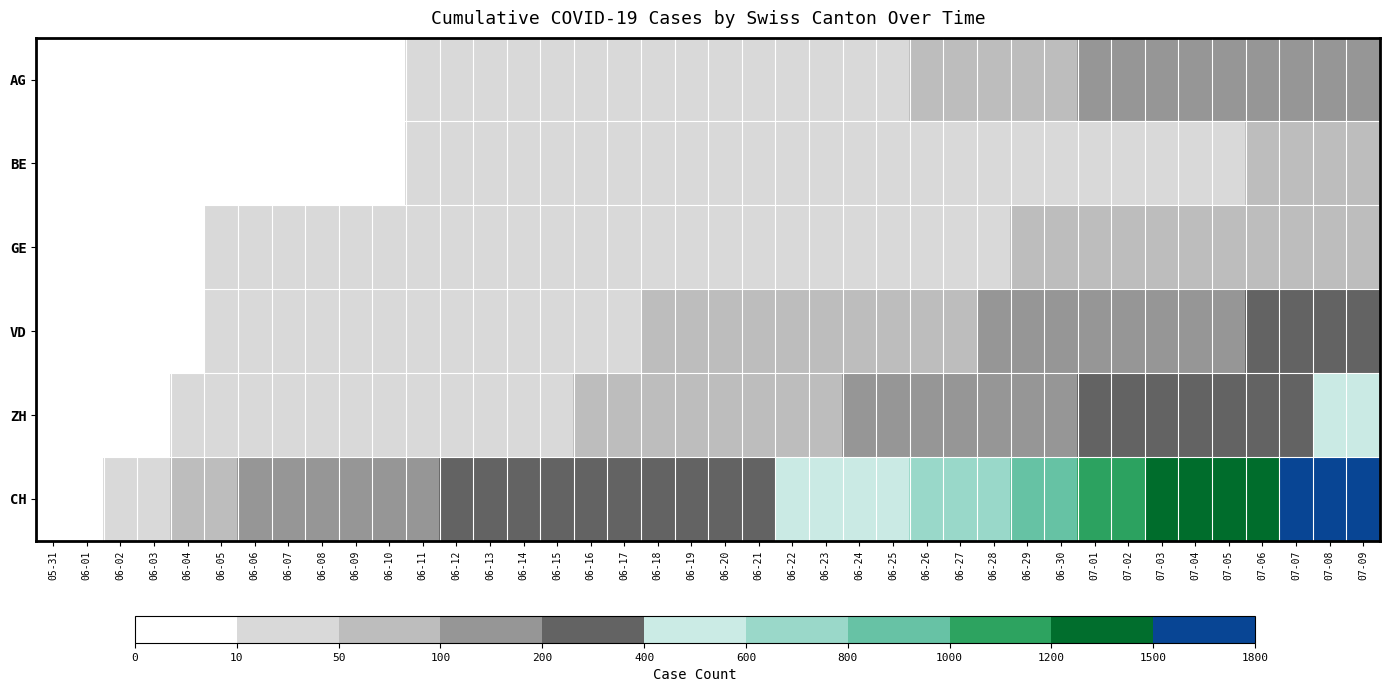

What is the maximum value shown in the chart?

1758